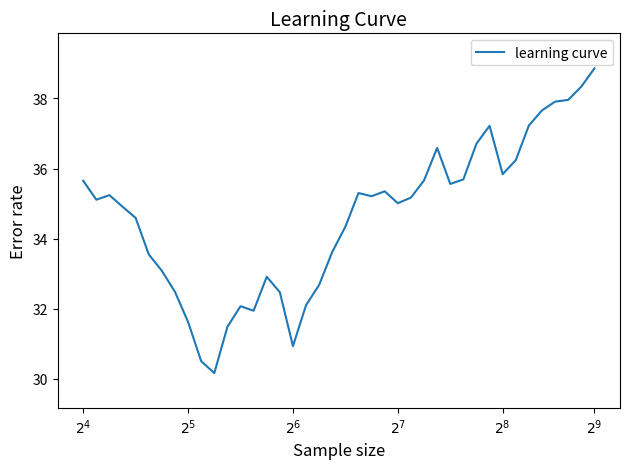

What is the smallest value displayed?

30.2